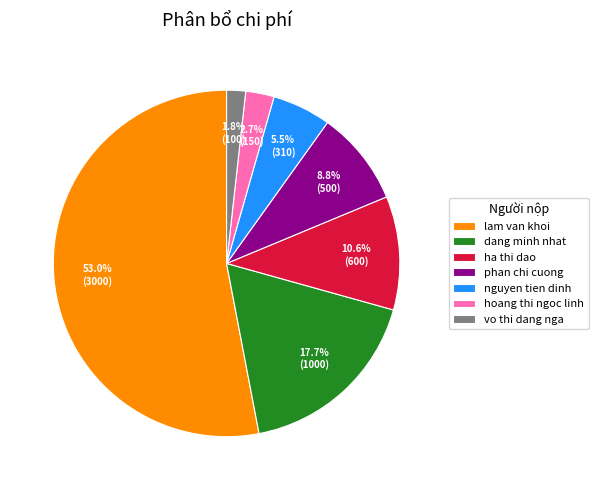

Combined, do lam van khoi and ha thi dao account for over 50%?

Yes